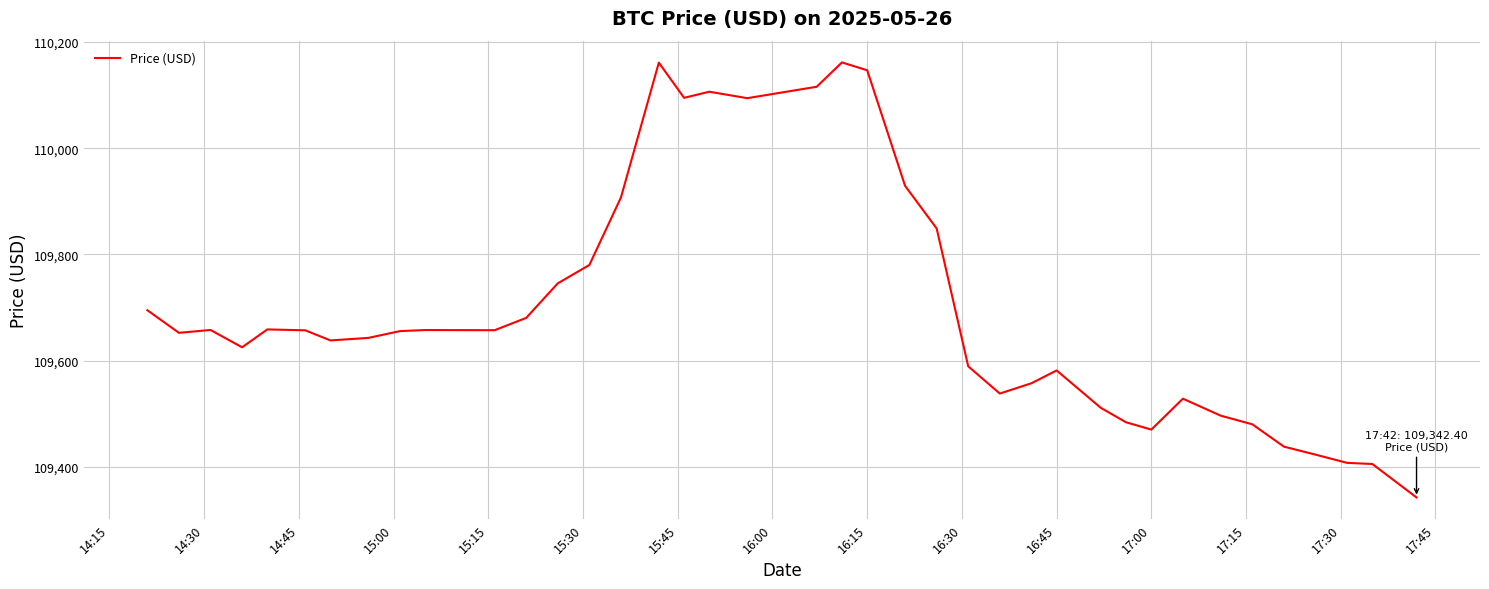

Does the chart display data point markers on the line(s)?

No